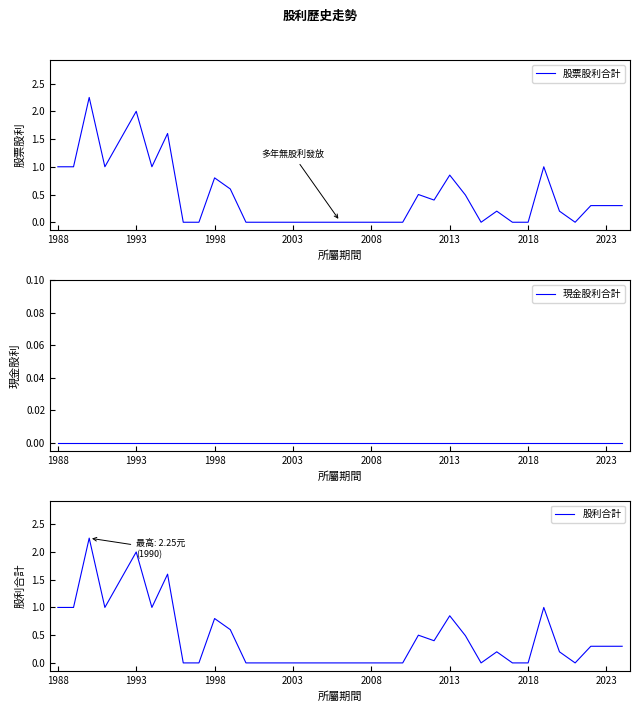

Which series has the widest spread of values?

股票股利合計